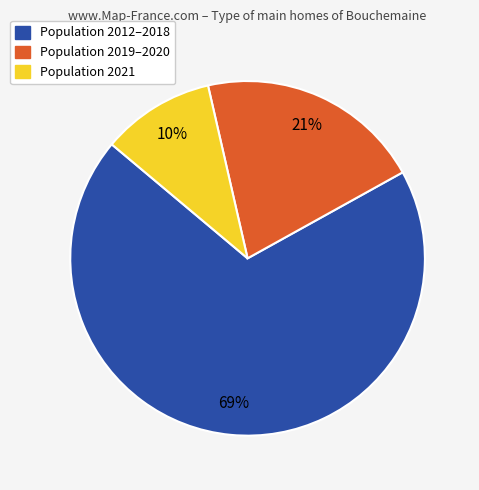

Is the sum of Population 2021 and Population 2012–2018 greater than half?

Yes